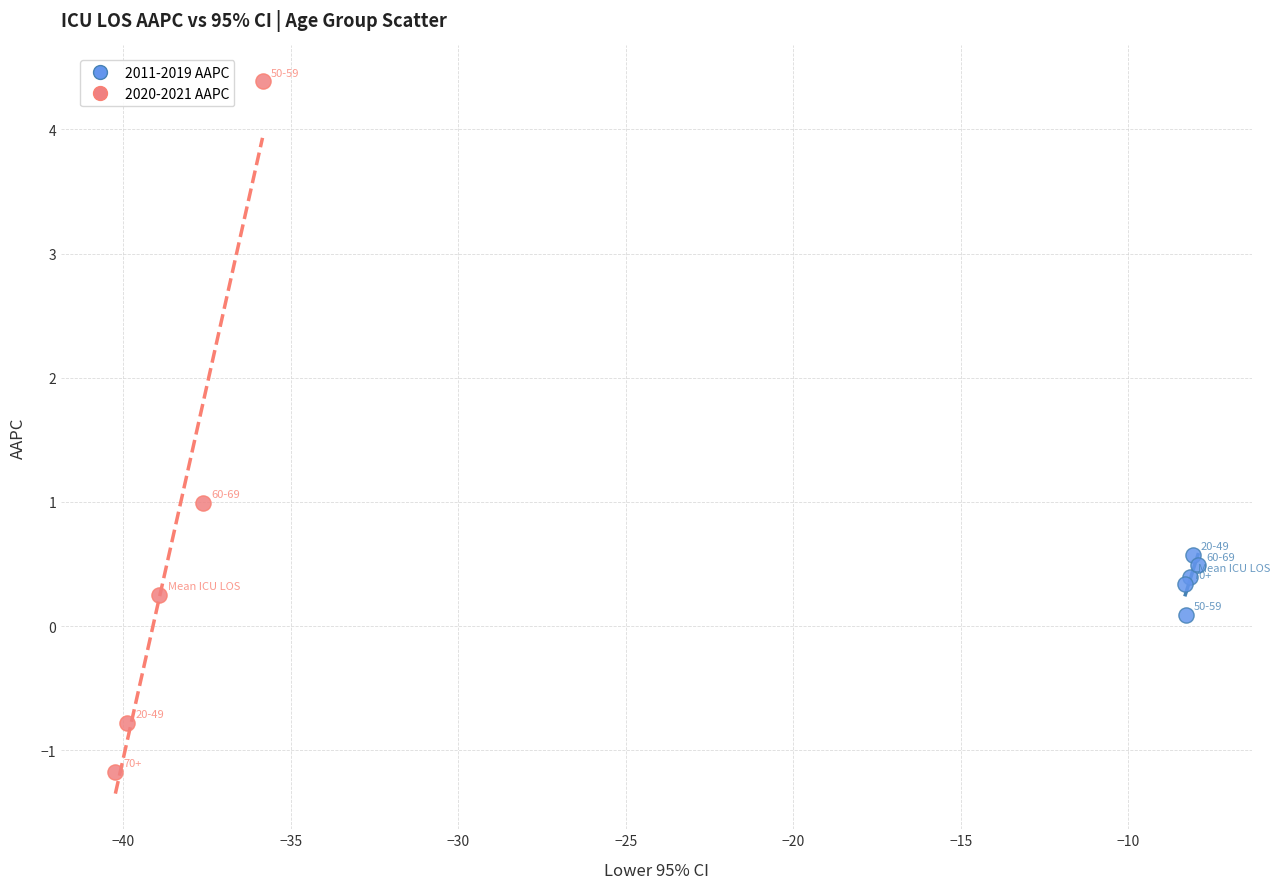

What are all the series names shown in the legend?

2011-2019 AAPC, 2020-2021 AAPC